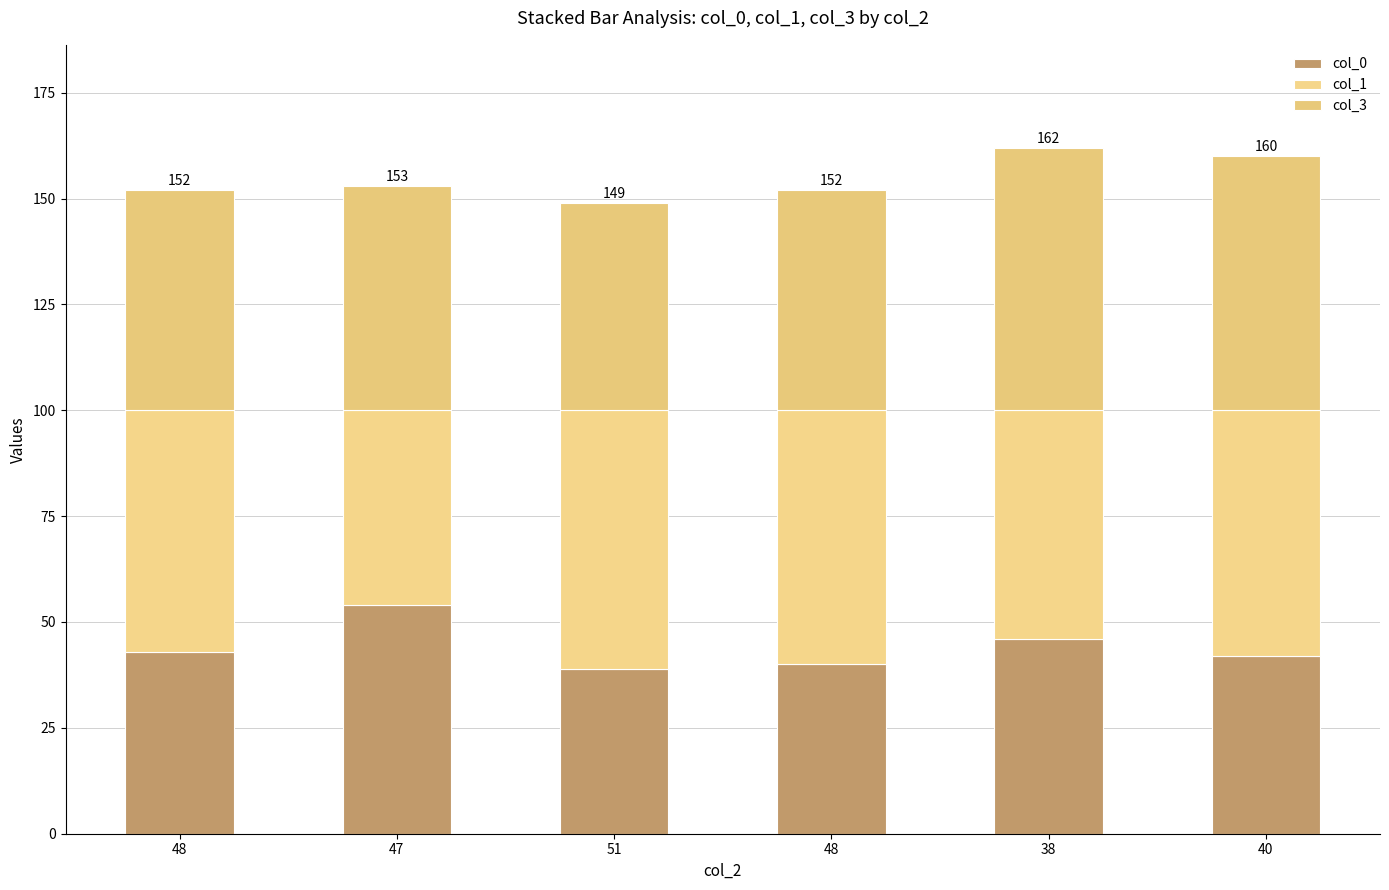

Where does the col_3 series first go above 53?

38